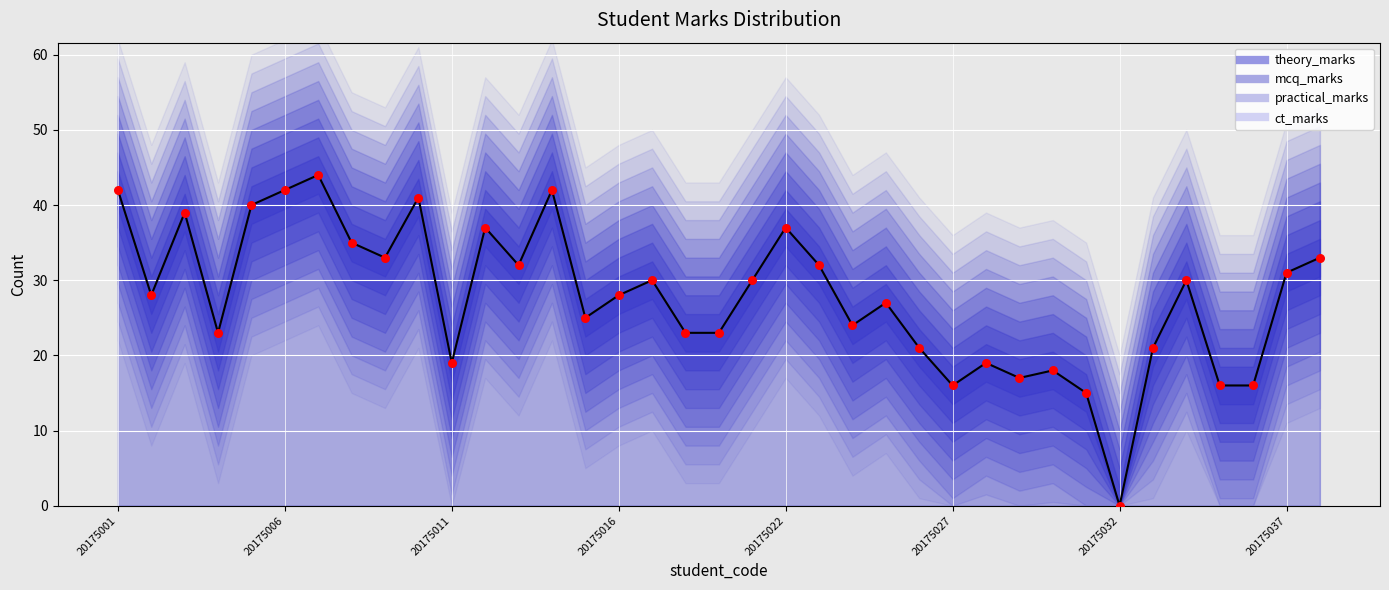

At how many categories does at least one series exceed 9?

36